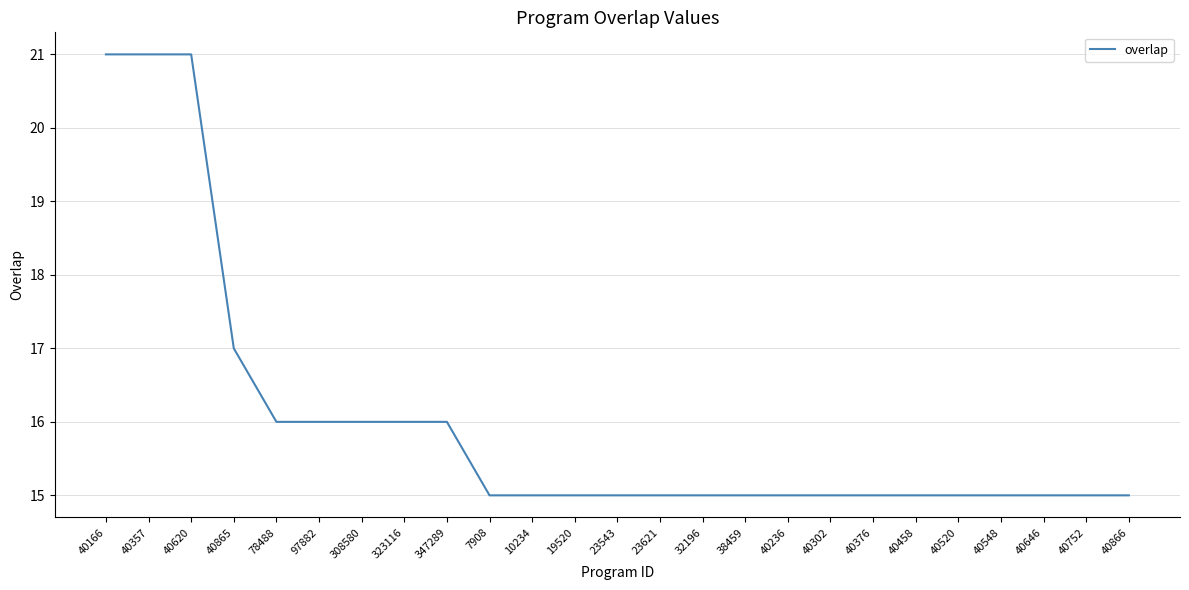

What is the difference between the maximum and minimum values?

6